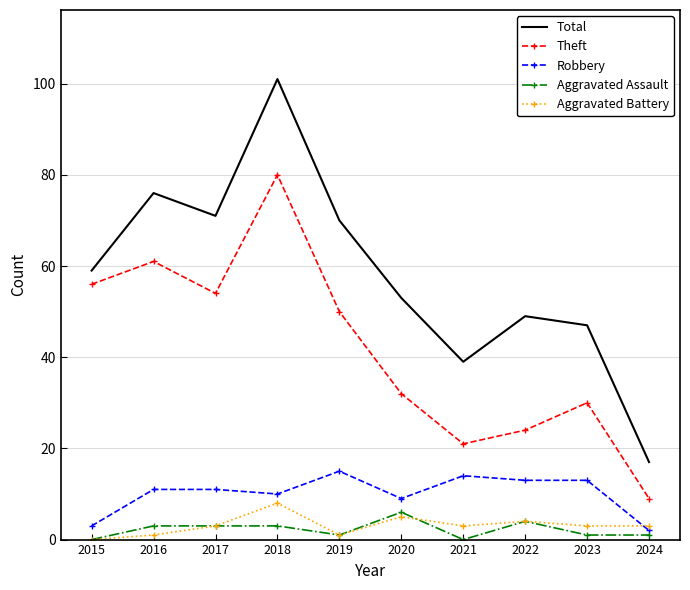

At which label does Theft reach its peak?

2018